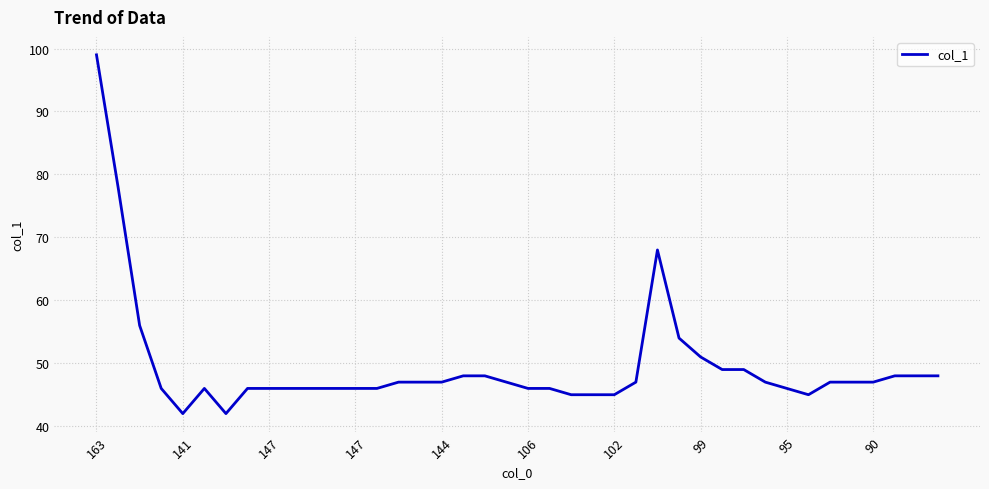

Reading left to right, transcribe all the data shown in this chart.

99	78	56	46	42	46	42	46	46	46	46	46	46	46	47	47	47	48	48	47	46	46	45	45	45	47	68	54	51	49	49	47	46	45	47	47	47	48	48	48